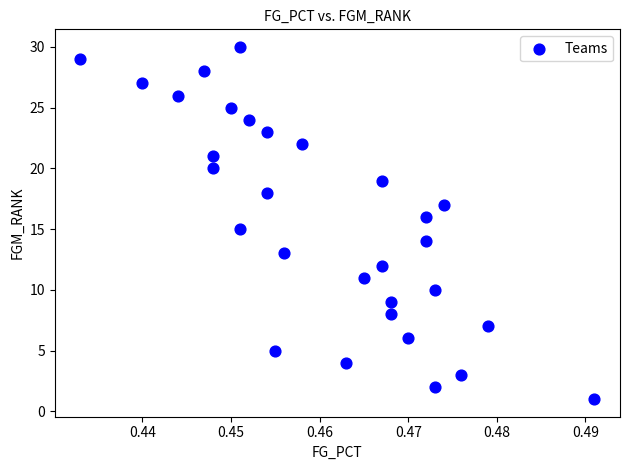

What is the range of Y values (max minus min)?

29